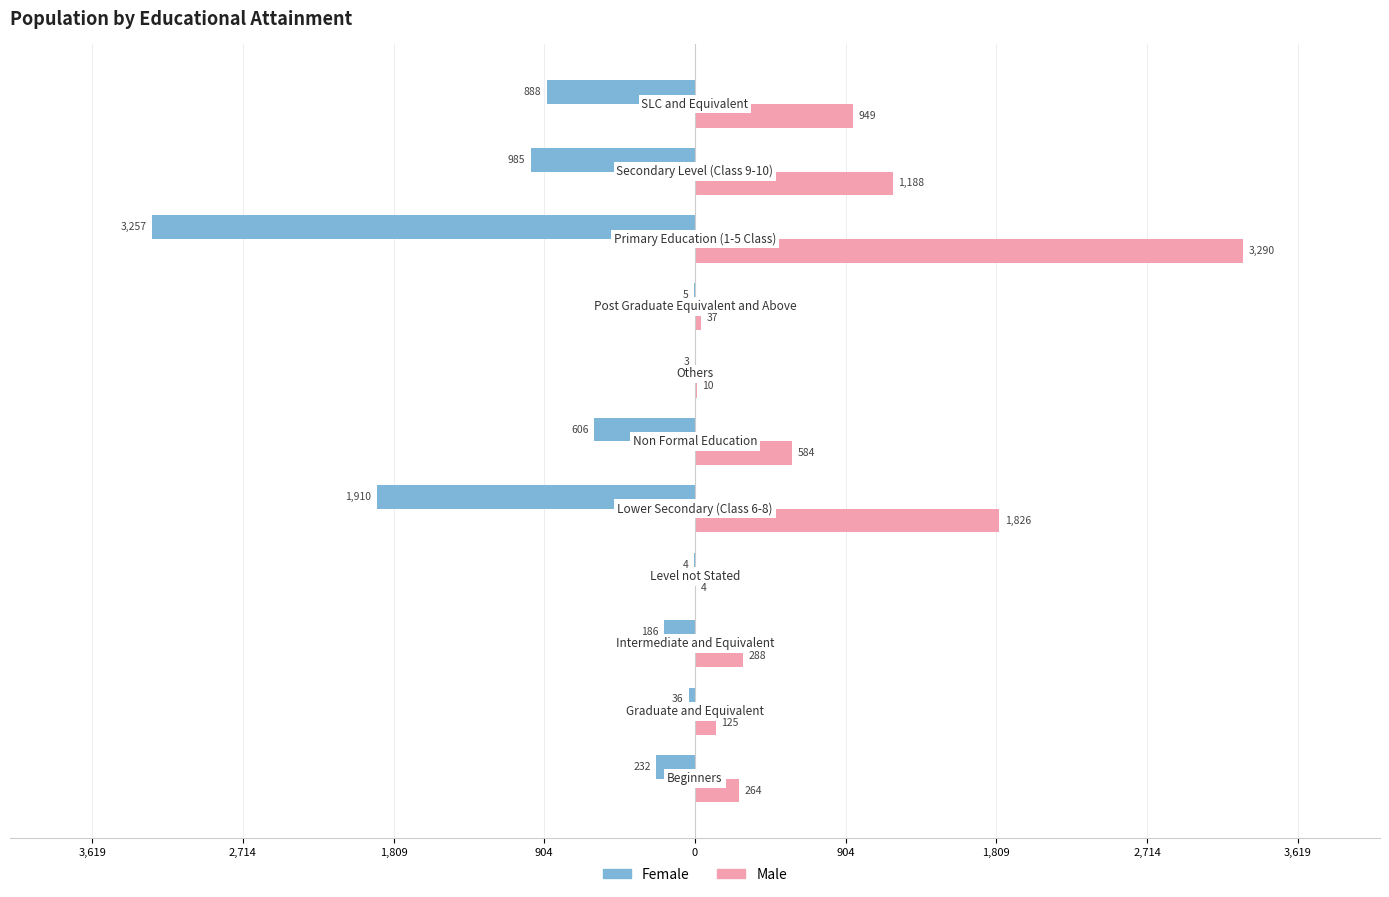

How many distinct data groups are displayed?

2